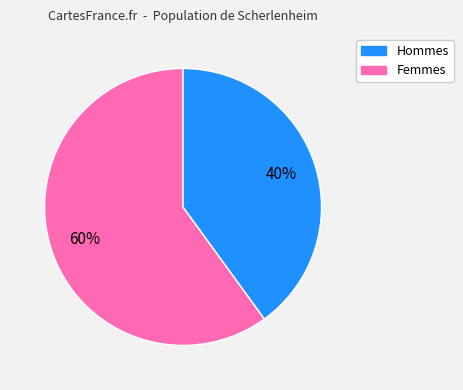

The Hommes slice represents 72% of the pie. True or false?

False